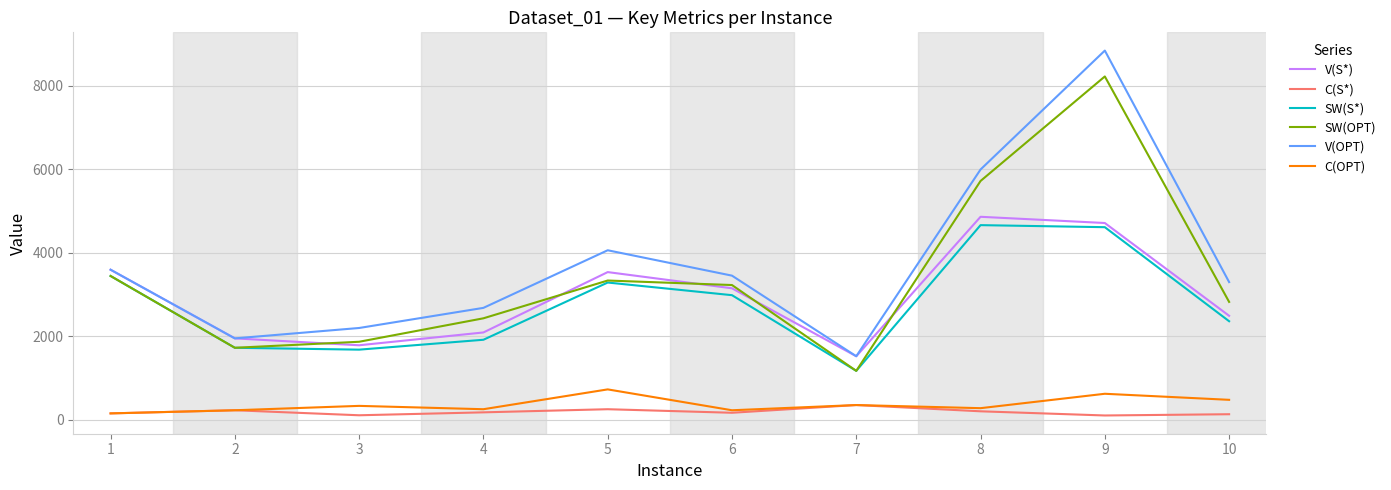

Where is the first local maximum for C(OPT)?

3